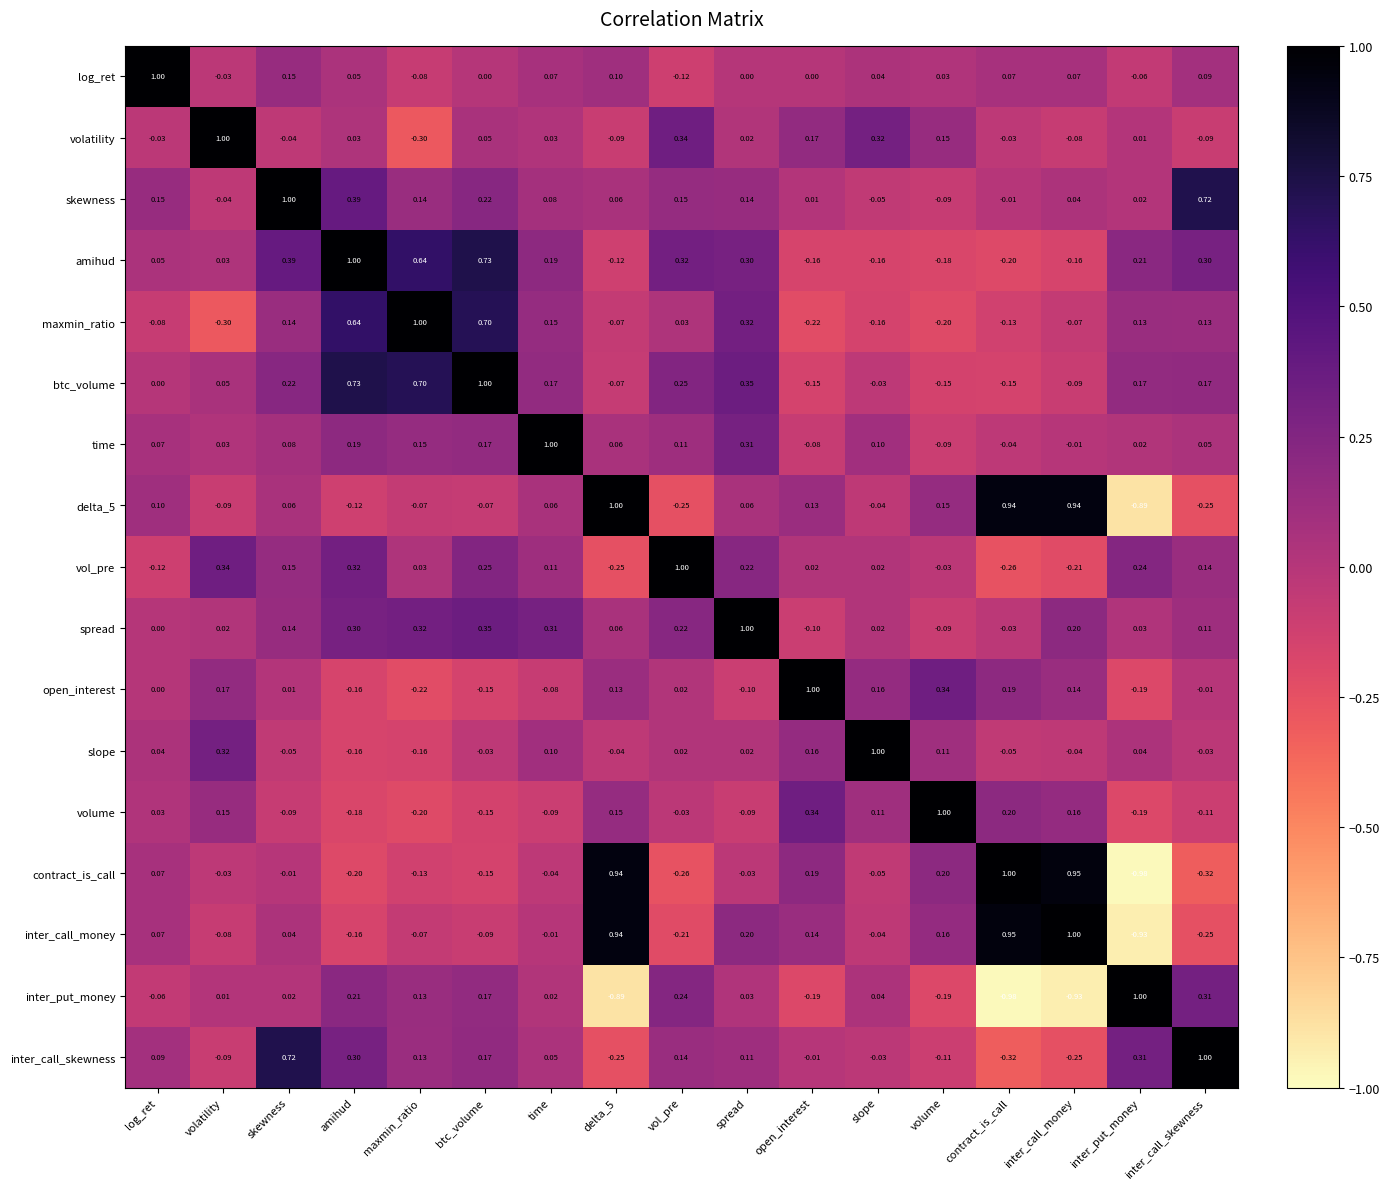

Count the number of categories in the chart.

17